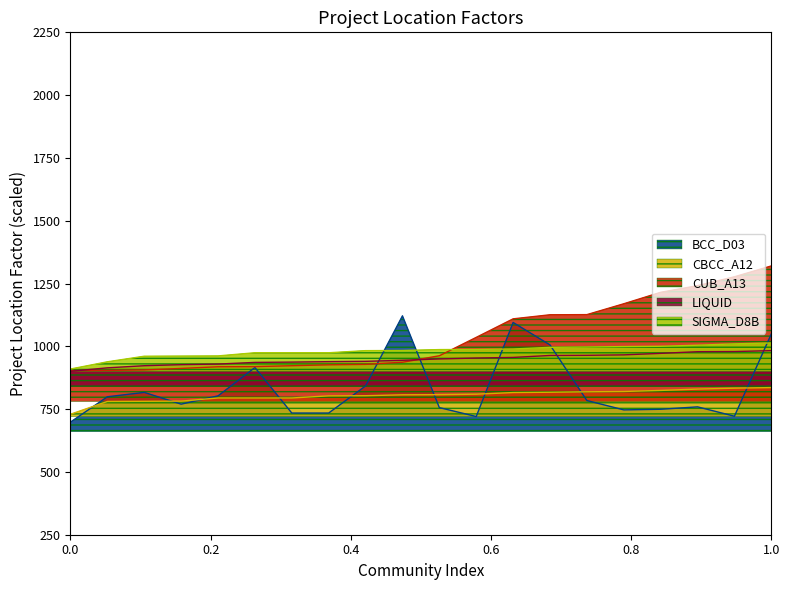

At which category is the sum across all series the highest?

1.0